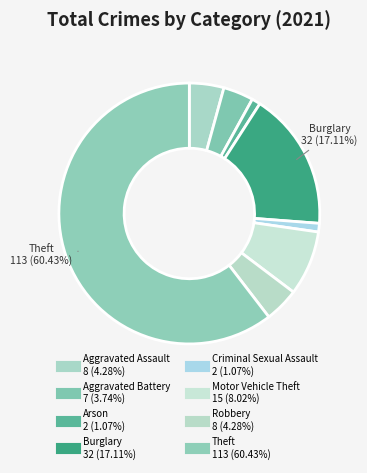

Which slice represents more than half of the pie?

Theft